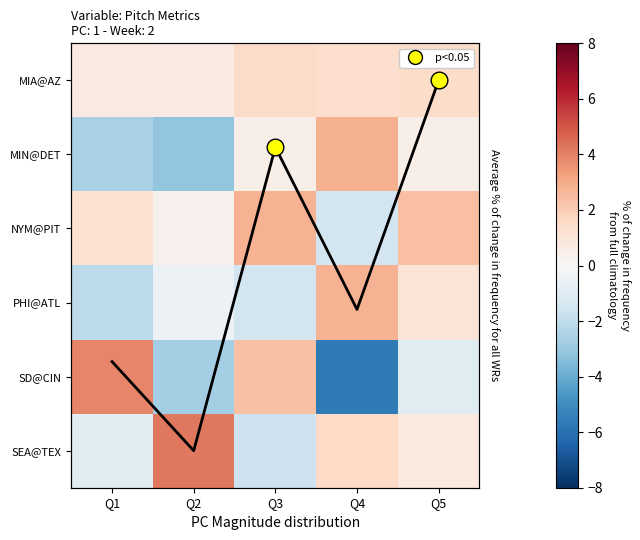

Which series has the widest spread of values?

SD@CIN